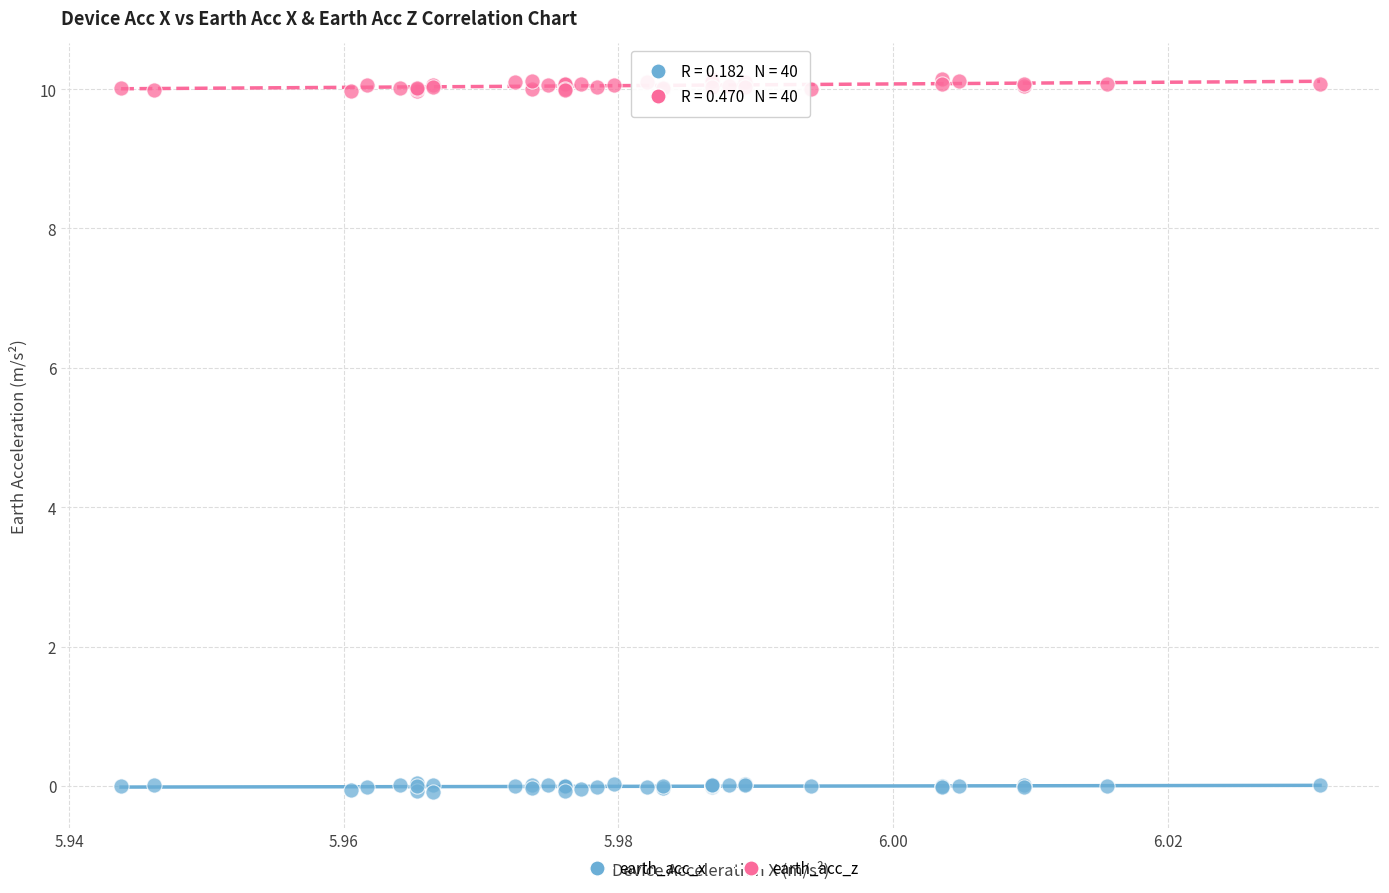

Which series contains the highest Y value?

earth_acc_z